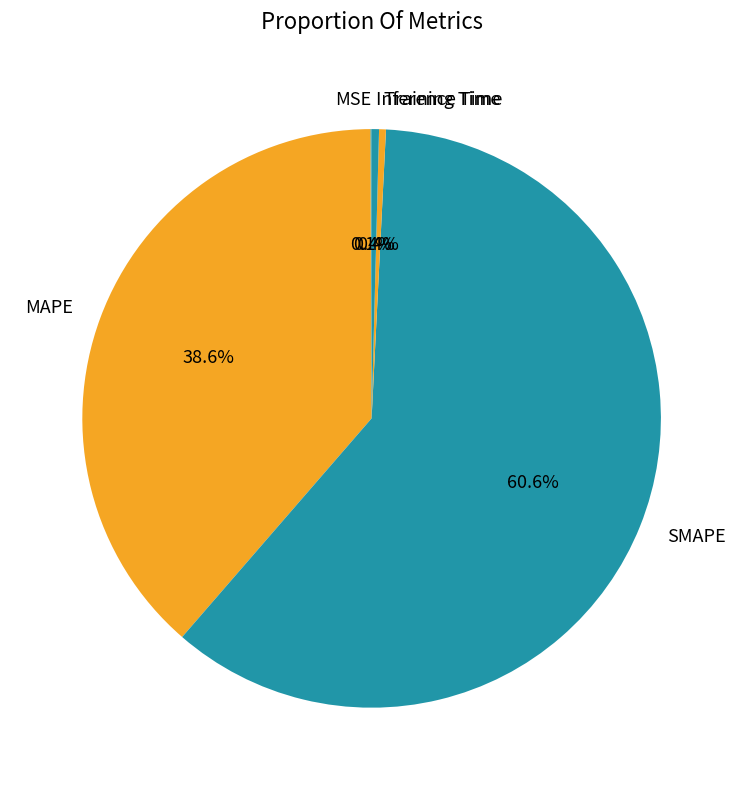

To the nearest percent, what is the average slice percentage?

20%